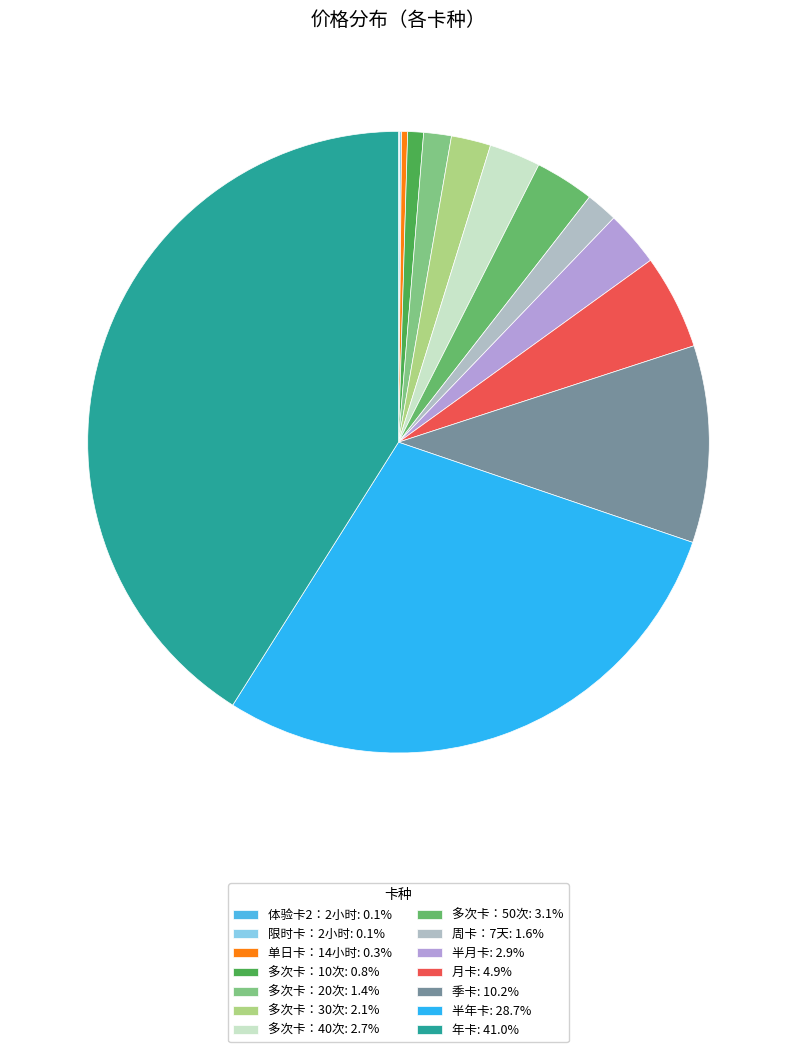

Which category has the biggest portion of the pie?

年卡